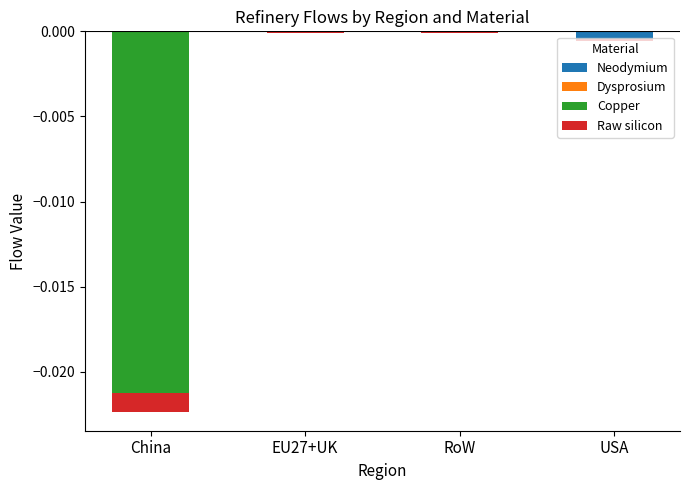

Is it true that Raw silicon equals -0.0 at EU27+UK?

True